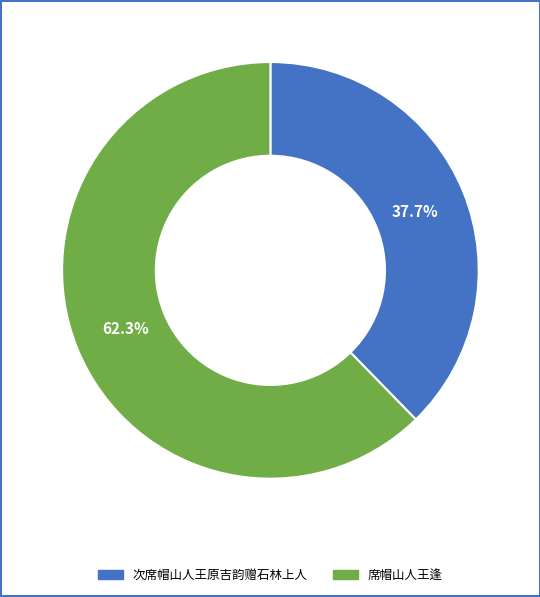

Between 次席帽山人王原吉韵赠石林上人 and 席帽山人王逢, which is larger?

席帽山人王逢